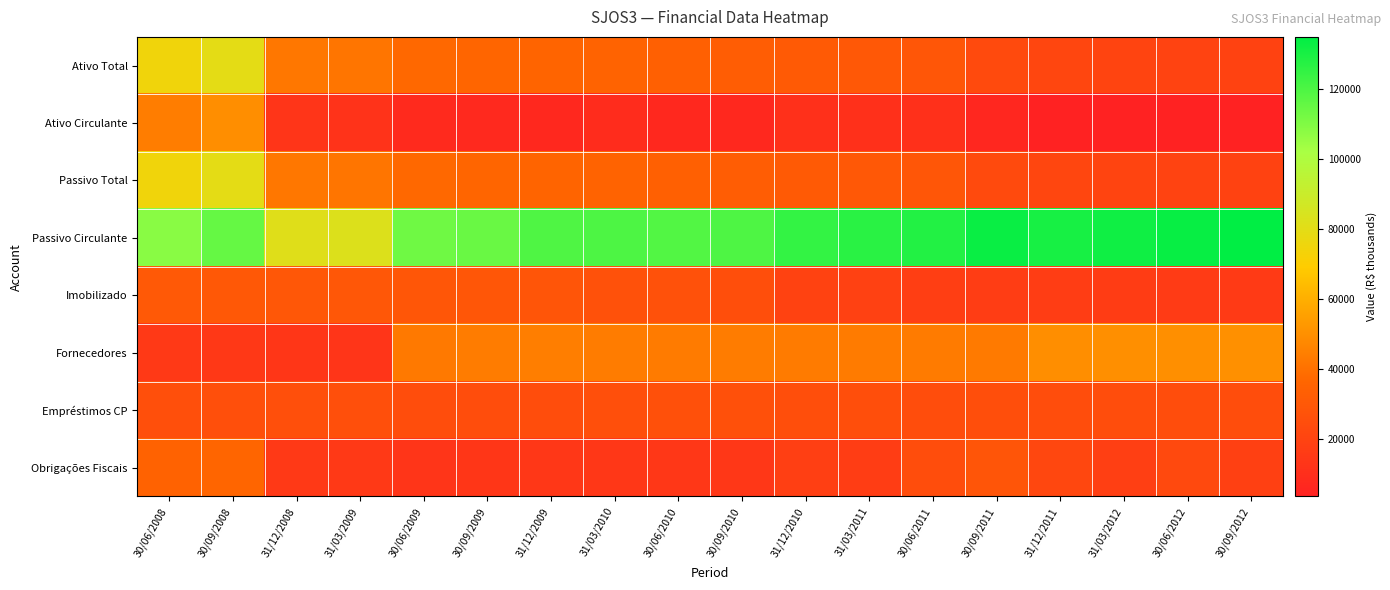

Reading left to right, list all the values displayed in this chart.

Ativo Total: 30/06/2008=74948	30/09/2008=79567	31/12/2008=42233	31/03/2009=41412	30/06/2009=37193	30/09/2009=36256	31/12/2009=35344	31/03/2010=35255	30/06/2010=33794	30/09/2010=32301	31/12/2010=30844	31/03/2011=29837	30/06/2011=28745	30/09/2011=23376	31/12/2011=21191	31/03/2012=20367	30/06/2012=19820	30/09/2012=19208
Ativo Circulante: 30/06/2008=43979	30/09/2008=49602	31/12/2008=12809	31/03/2009=11731	30/06/2009=7829	30/09/2009=7287	31/12/2009=6860	31/03/2010=8460	30/06/2010=6997	30/09/2010=6892	31/12/2010=10704	31/03/2011=10702	30/06/2011=10645	30/09/2011=6184	31/12/2011=3526	31/03/2012=3530	30/06/2012=3485	30/09/2012=3501
Passivo Total: 30/06/2008=74948	30/09/2008=79567	31/12/2008=42233	31/03/2009=41412	30/06/2009=37193	30/09/2009=36256	31/12/2009=35344	31/03/2010=35255	30/06/2010=33794	30/09/2010=32301	31/12/2010=30844	31/03/2011=29837	30/06/2011=28745	30/09/2011=23376	31/12/2011=21191	31/03/2012=20367	30/06/2012=19820	30/09/2012=19208
Passivo Circulante: 30/06/2008=108225	30/09/2008=115190	31/12/2008=81379	31/03/2009=82379	30/06/2009=113147	30/09/2009=114624	31/12/2009=119320	31/03/2010=119776	30/06/2010=118971	30/09/2010=119728	31/12/2010=124852	31/03/2011=126825	30/06/2011=128055	30/09/2011=133077	31/12/2011=130079	31/03/2012=131703	30/06/2012=133299	30/09/2012=134918
Imobilizado: 30/06/2008=30213	30/09/2008=29824	31/12/2008=29284	31/03/2009=29507	30/06/2009=29104	30/09/2009=28697	31/12/2009=28215	31/03/2010=26526	30/06/2010=26527	30/09/2010=25135	31/12/2010=19159	31/03/2011=18659	30/06/2011=17402	30/09/2011=16900	31/12/2011=17026	31/03/2012=16524	30/06/2012=15901	30/09/2012=15401
Fornecedores: 30/06/2008=14909	30/09/2008=14534	31/12/2008=13400	31/03/2009=13099	30/06/2009=42638	30/09/2009=43684	31/12/2009=44143	31/03/2010=43715	30/06/2010=43459	30/09/2010=43577	31/12/2010=43383	31/03/2011=43384	30/06/2011=43383	30/09/2011=43206	31/12/2011=49664	31/03/2012=49827	30/06/2012=49885	30/09/2012=49981
Empréstimos CP: 30/06/2008=25548	30/09/2008=25377	31/12/2008=25459	31/03/2009=25714	30/06/2009=24632	30/09/2009=24444	31/12/2009=24327	31/03/2010=25751	30/06/2010=25838	30/09/2010=25846	31/12/2010=25103	31/03/2011=25103	30/06/2011=24398	30/09/2011=25196	31/12/2011=24398	31/03/2012=24398	30/06/2012=24398	30/09/2012=24398
Obrigações Fiscais: 30/06/2008=34798	30/09/2008=36020	31/12/2008=14909	31/03/2009=14973	30/06/2009=12949	30/09/2009=13375	31/12/2009=14019	31/03/2010=14072	30/06/2010=14117	30/09/2010=14212	31/12/2010=18056	31/03/2011=16788	30/06/2011=24599	30/09/2011=28510	31/12/2011=21569	31/03/2012=17616	30/06/2012=22898	30/09/2012=18424